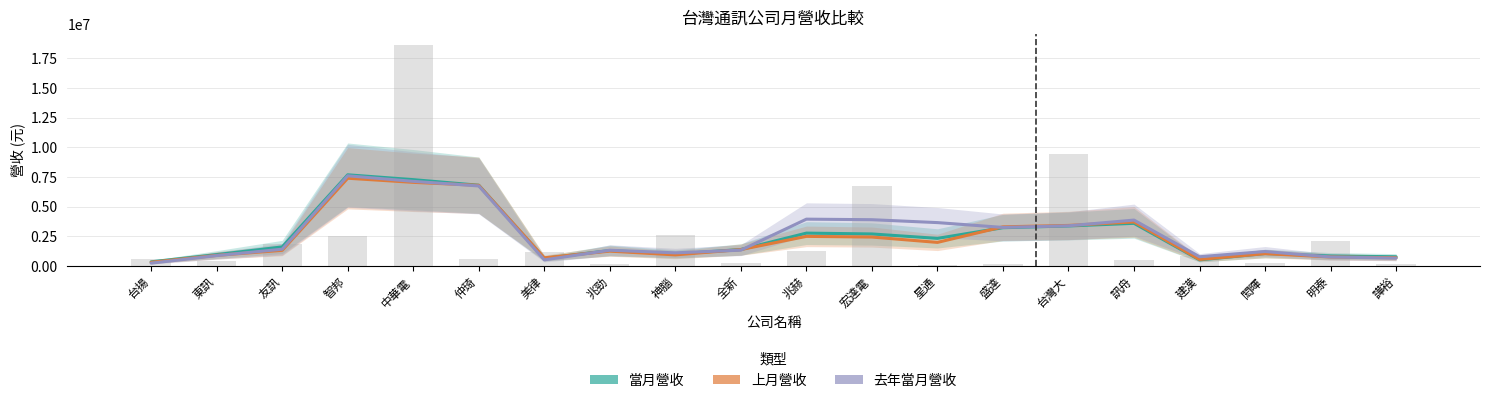

Where does the 當月營收 series first go above 1588280?

友訊